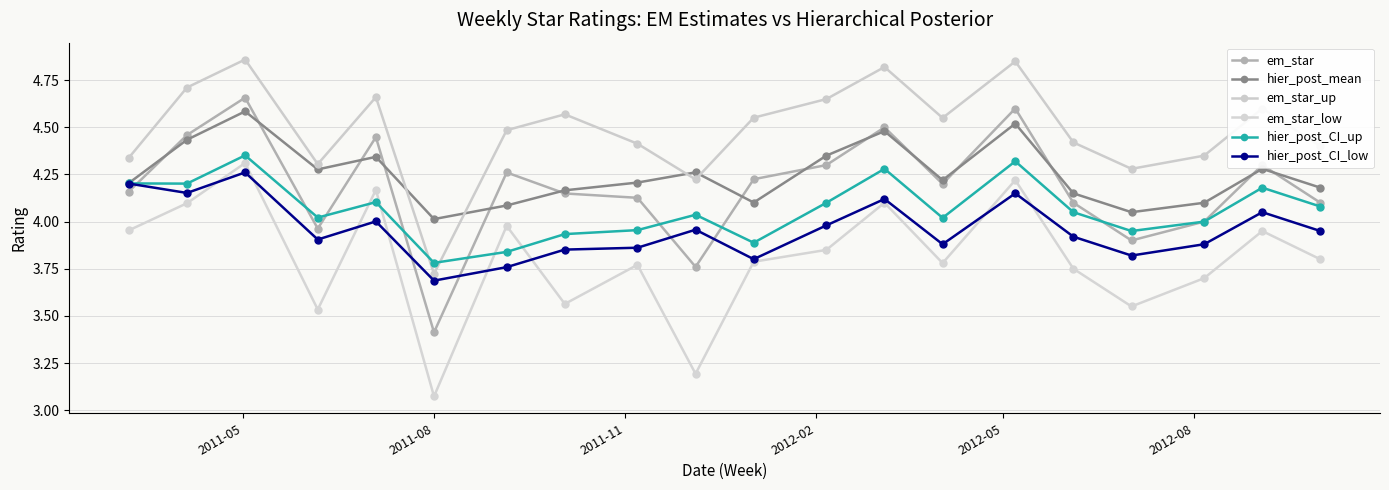

Which series has the largest range (max minus min)?

em_star